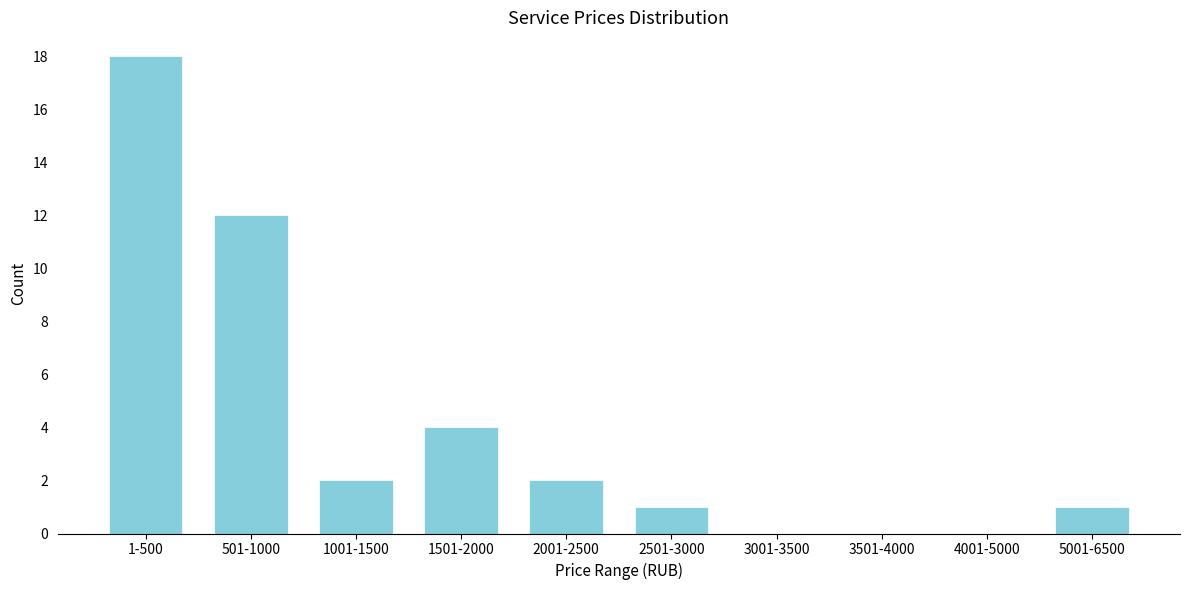

Reading left to right, extract all data points from this chart.

1-500=18	501-1000=12	1001-1500=2	1501-2000=4	2001-2500=2	2501-3000=1	3001-3500=0	3501-4000=0	4001-5000=0	5001-6500=1